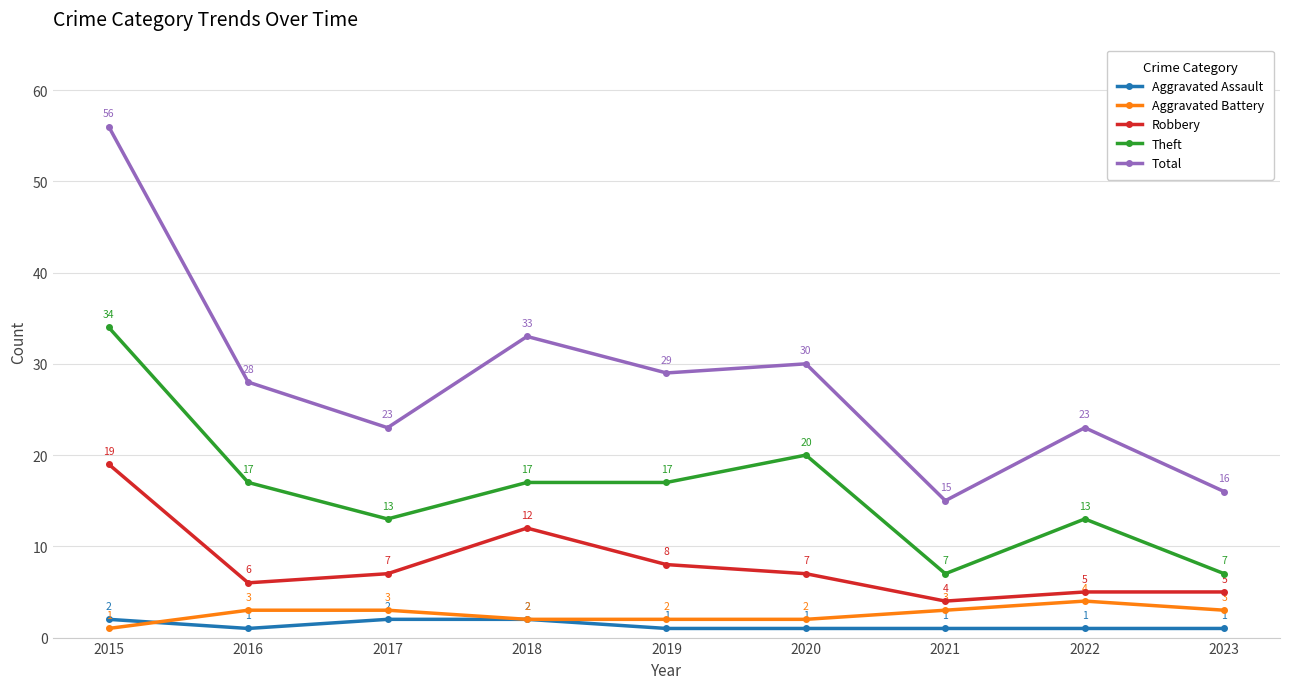

Count the number of data series in this chart.

5